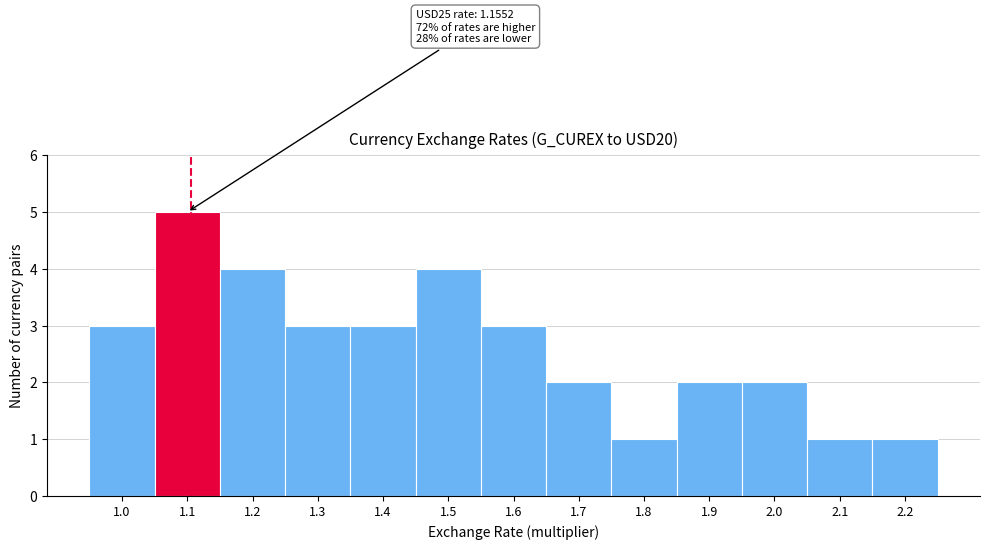

Reading right to left, extract all data points from this chart.

1	1	2	2	1	2	3	4	3	3	4	5	3